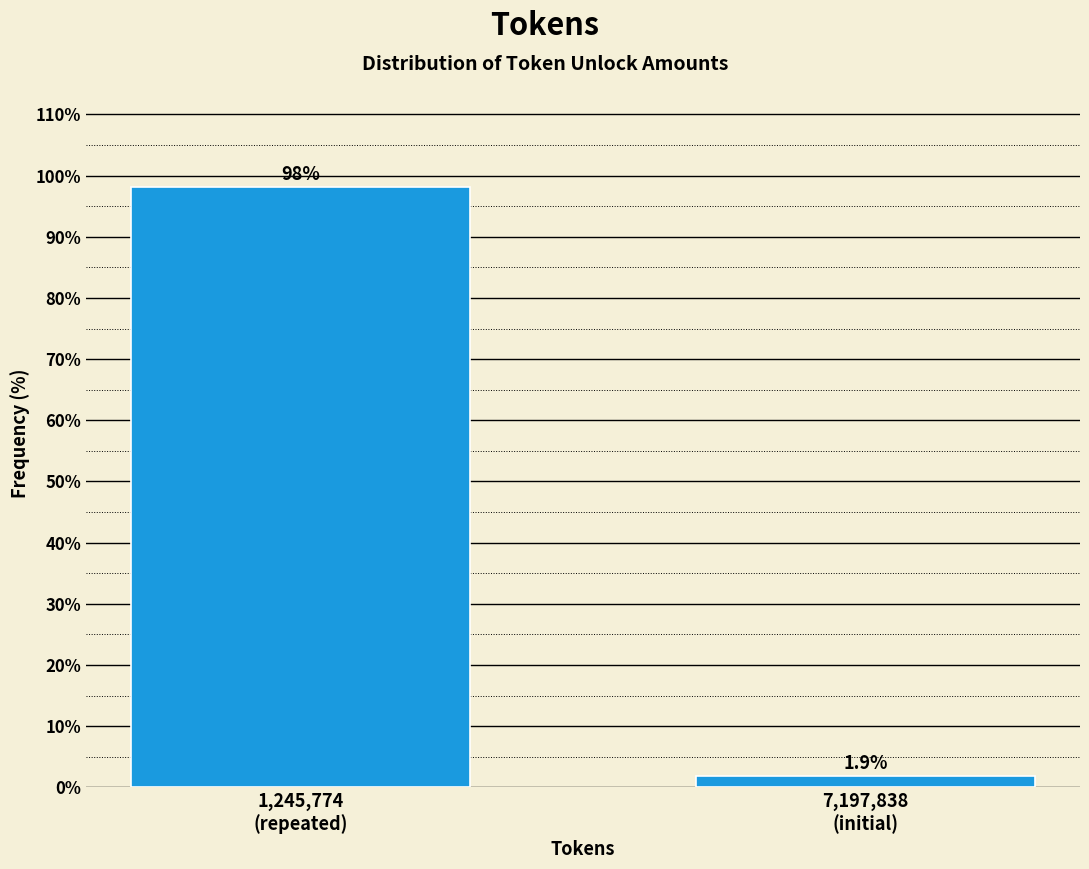

Reading right to left, transcribe all the data shown in this chart.

1.9	98.1